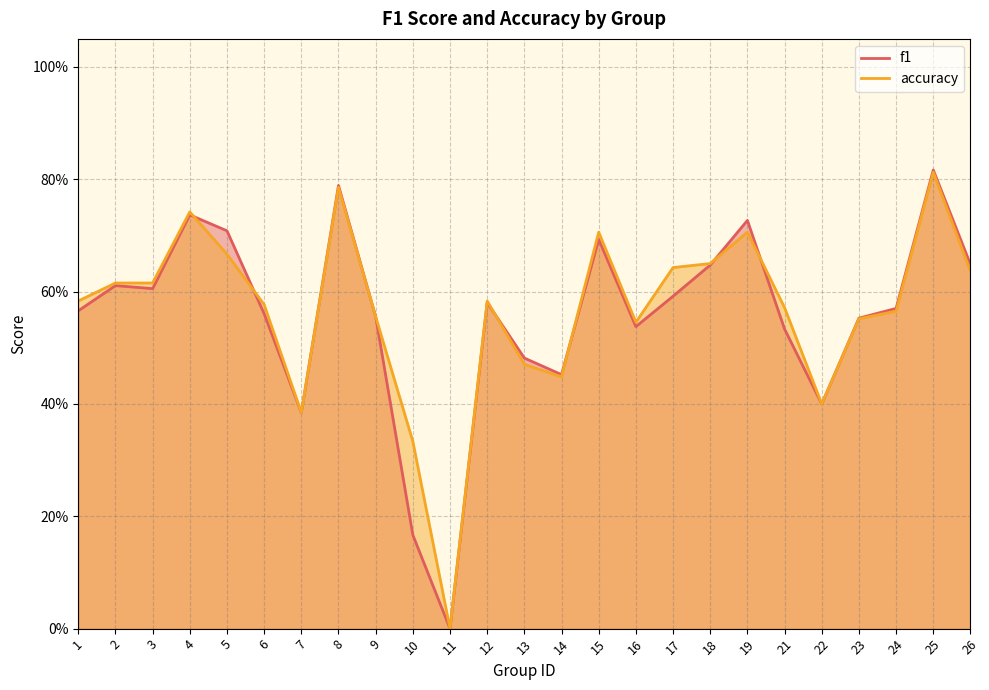

Where do accuracy and f1 first cross each other?

4 and 5